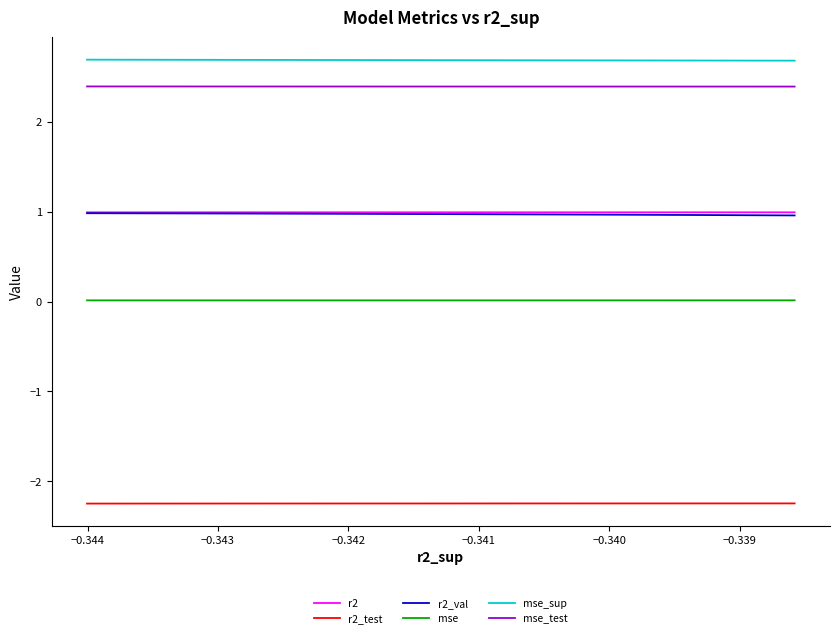

Read the mse_sup value at −0.341.

2.7